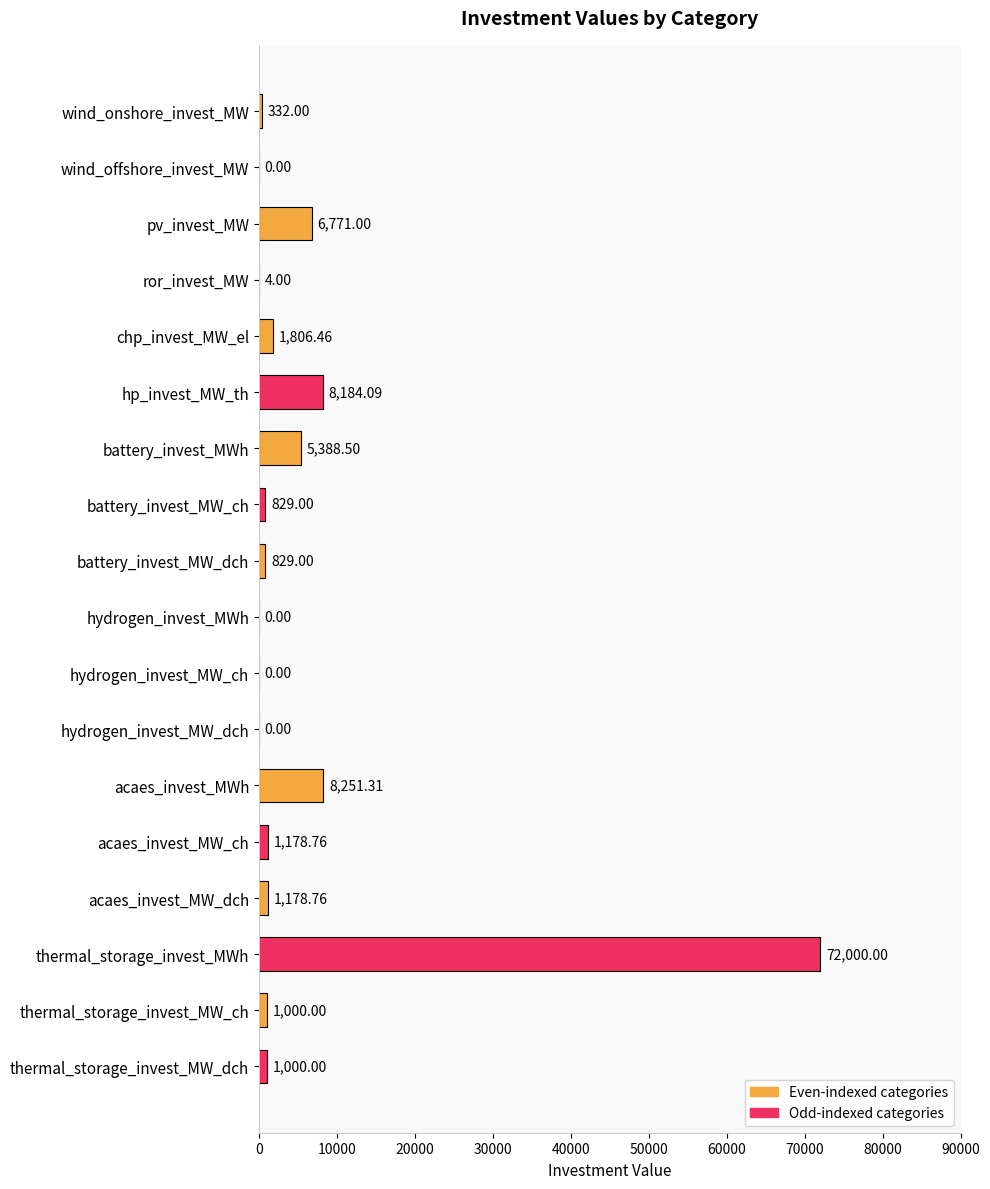

What is the sum of the values at ror_invest_MW and battery_invest_MW_dch?

833.0